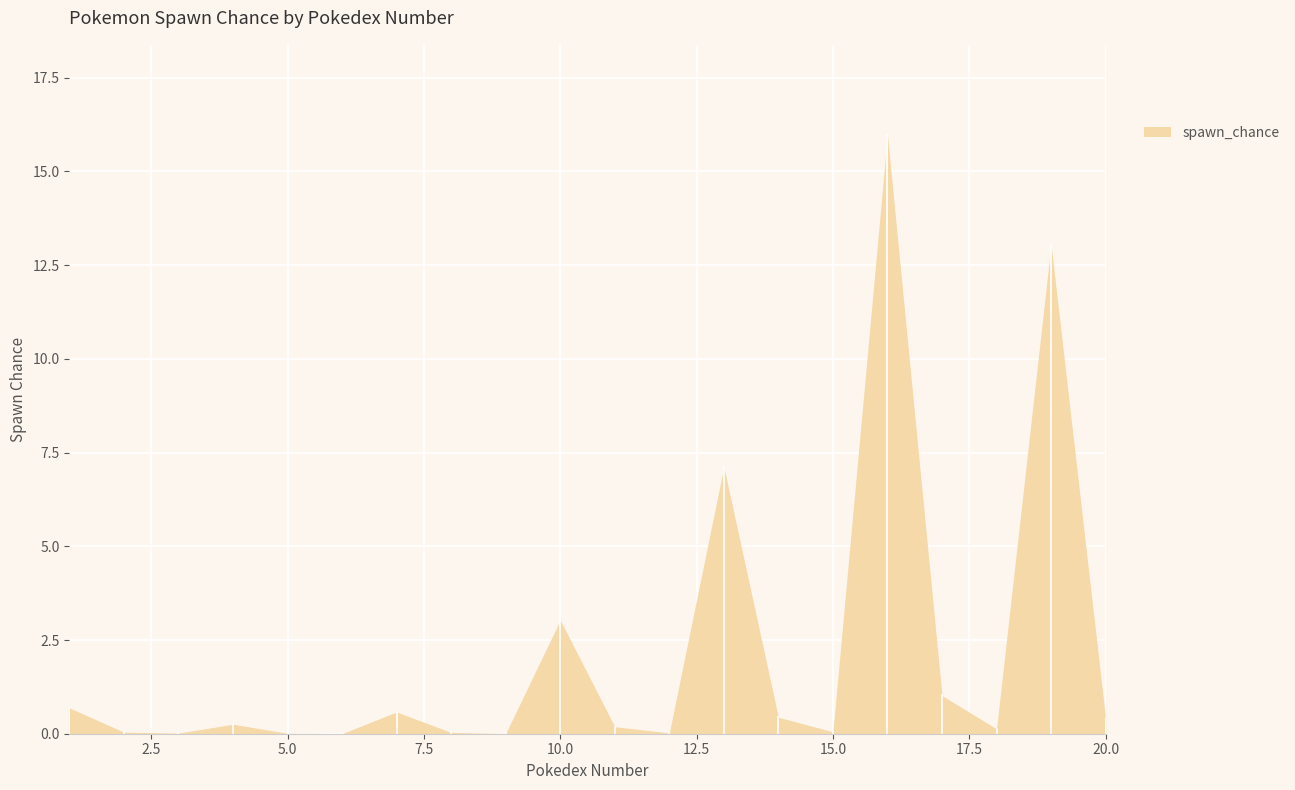

Rank the categories by value from lowest to highest.

6, 9, 5, 3, 12, 8, 2, 15, 18, 11, 4, 20, 14, 7, 1, 17, 10, 13, 19, 16